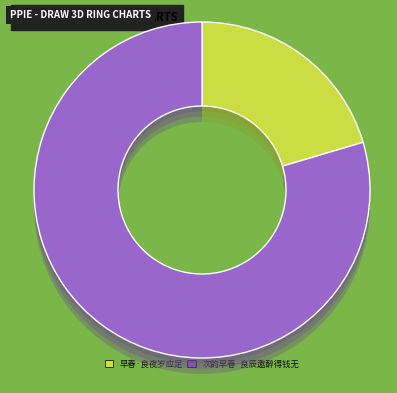

Approximately how many times larger is the value at 次韵早春·良辰邀醉得钱无 compared to 早春·良夜岁应足?

3.9